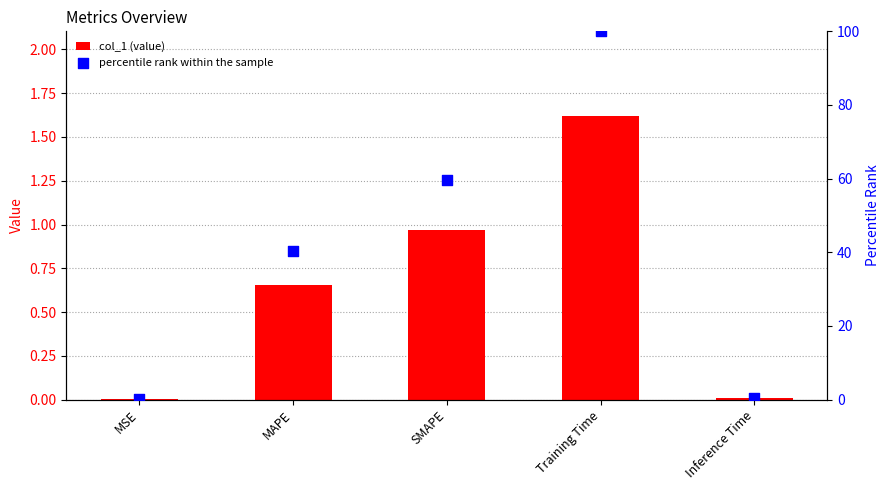

At which category is the sum across all series the highest?

Training Time